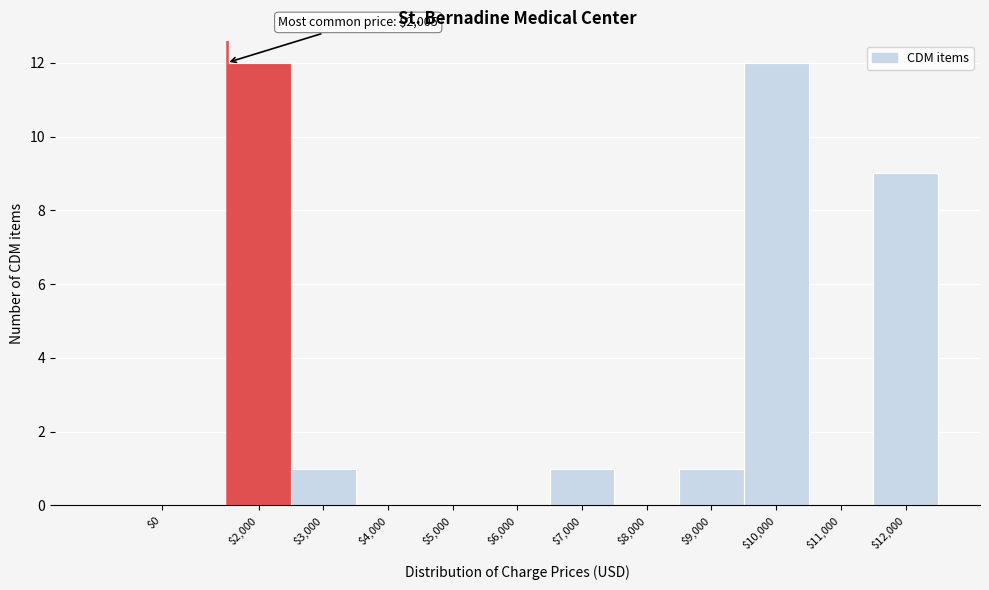

What is the sum of all values?

36